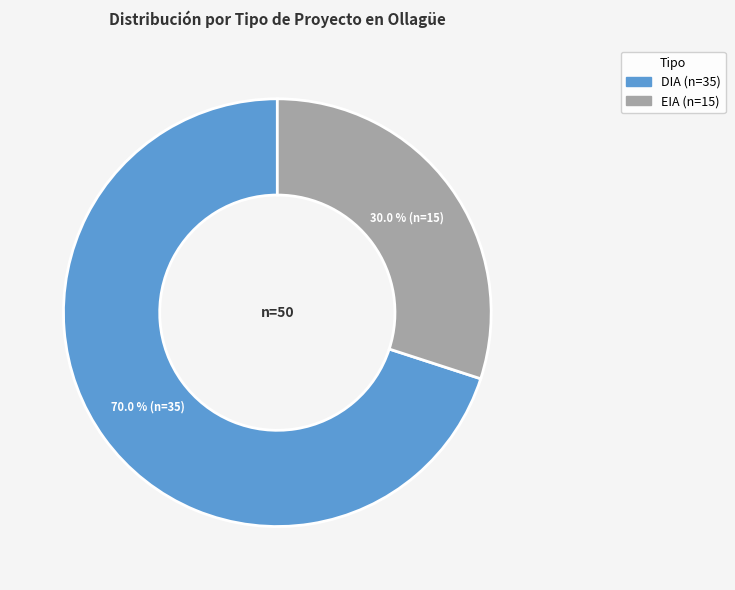

Which category has the smallest portion of the pie?

EIA